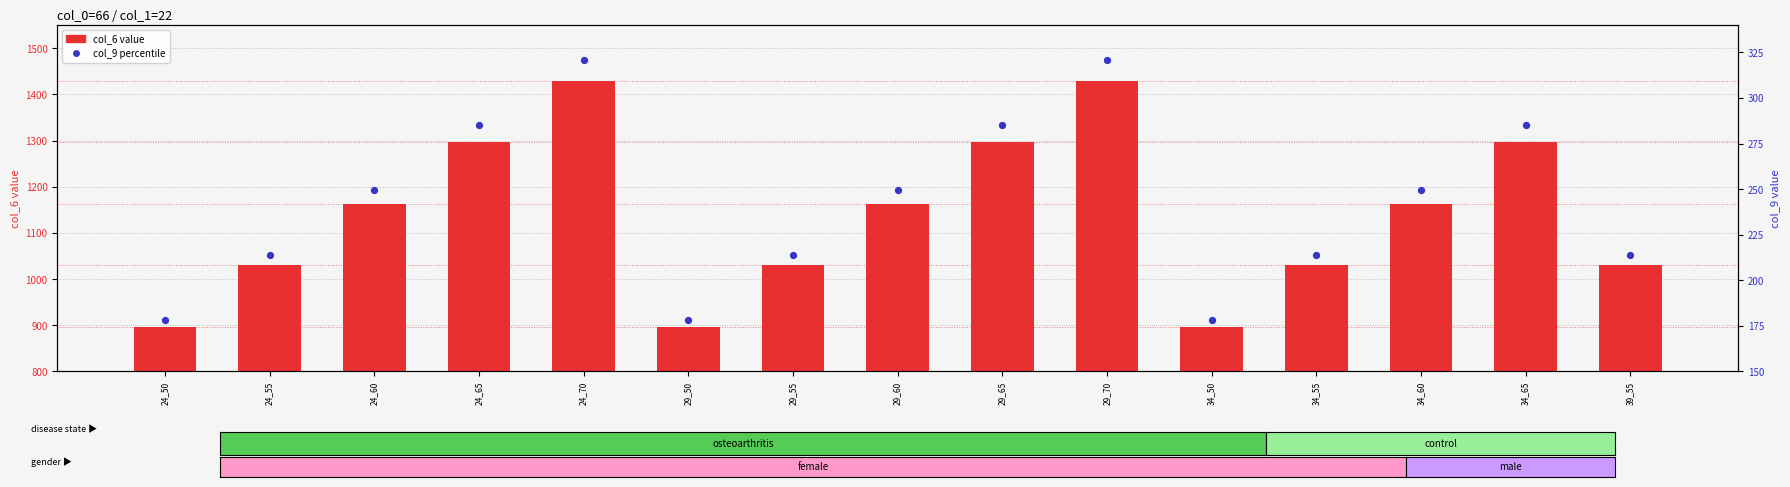

What is the total value across all series at 34_60?

1412.9